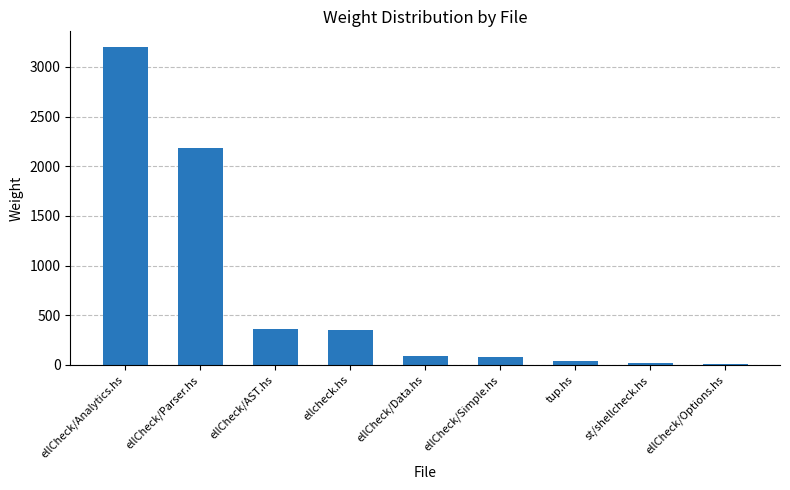

What is the label of the 3rd bar from the right?

tup.hs